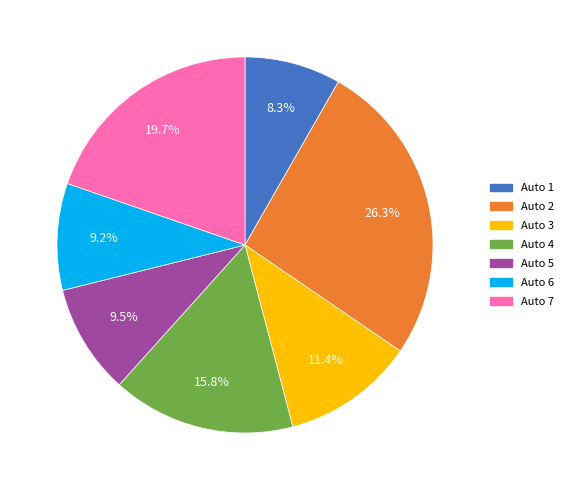

What is the smallest slice in the pie chart?

Auto 1